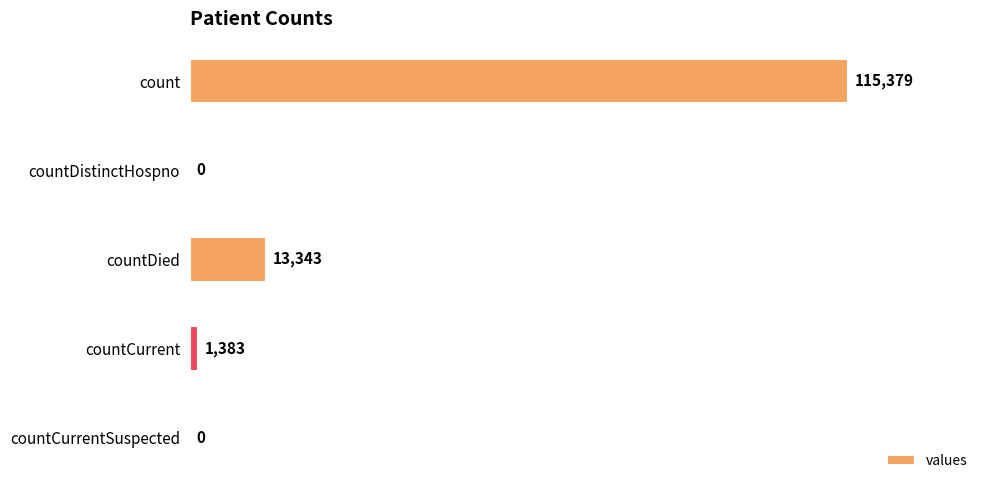

The value at countCurrentSuspected is 0. True or false?

True